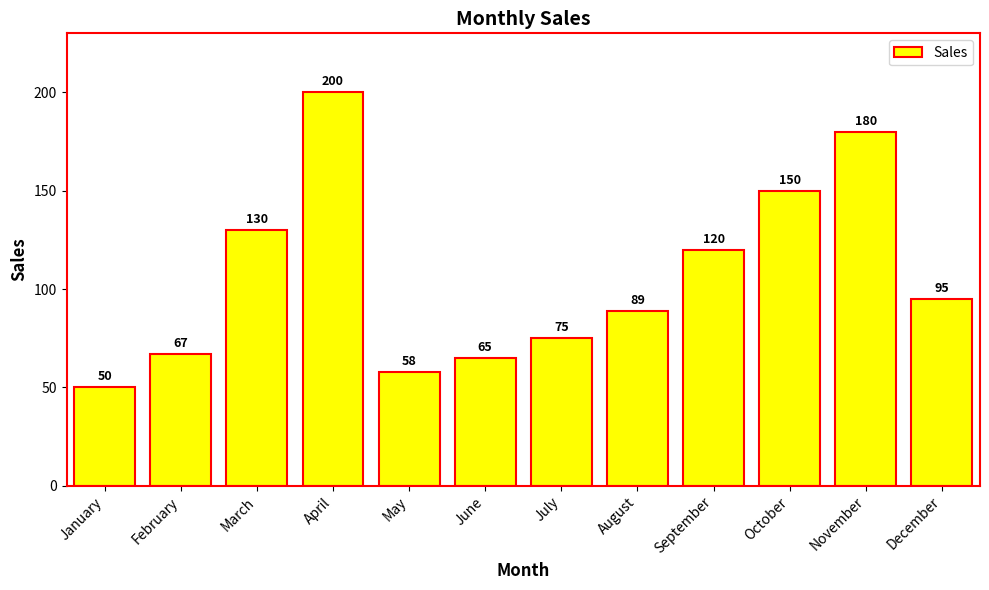

What is the difference between the second highest and second lowest values?

122